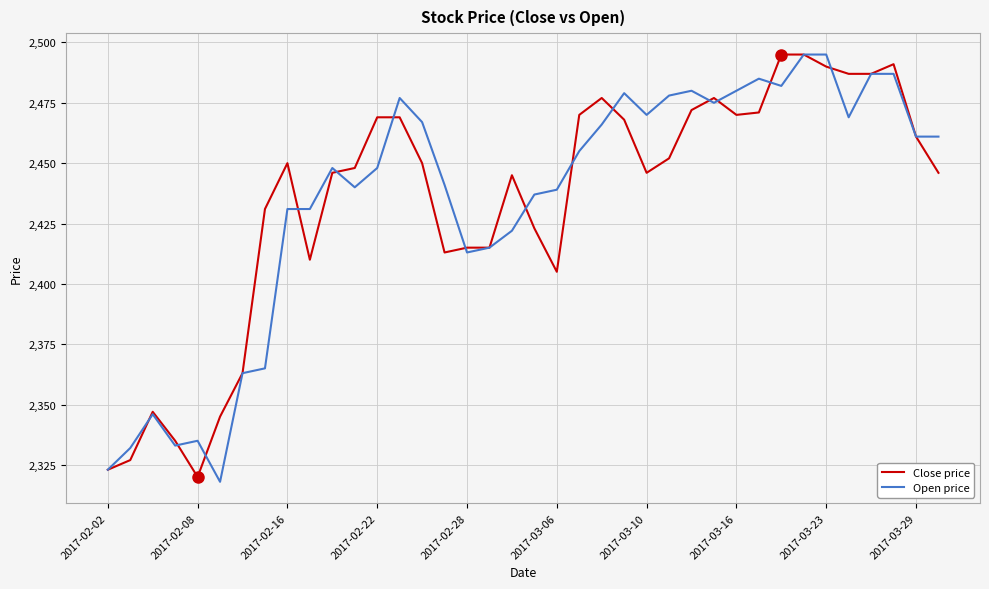

What is the maximum value shown in the chart?

2495